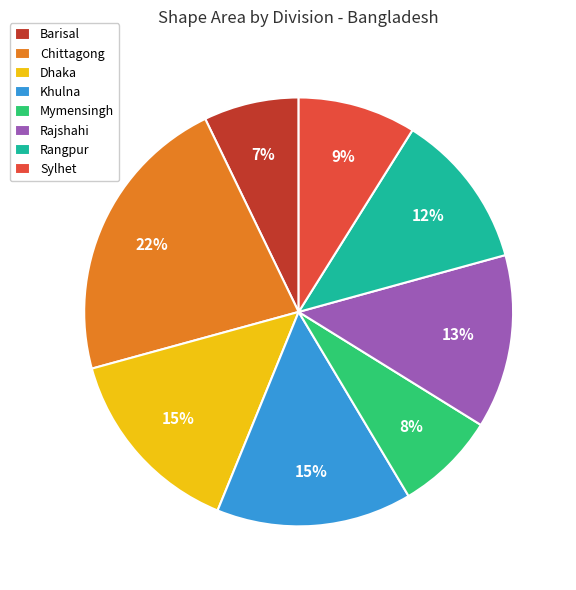

What percentage is the Rajshahi slice, to the nearest percent?

13%